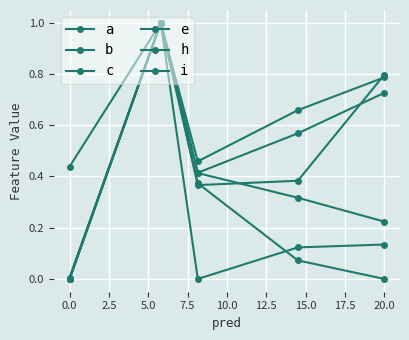

Reading right to left, list all the values displayed in this chart.

a: 0.7	0.6	0.4	1.0	0.0
b: 0.8	0.7	0.5	1.0	0.0
c: 0.1	0.1	0.0	1.0	0.4
e: 0.0	0.1	0.4	1.0	0.0
h: 0.2	0.3	0.4	1.0	0.0
i: 0.8	0.4	0.4	1.0	0.0